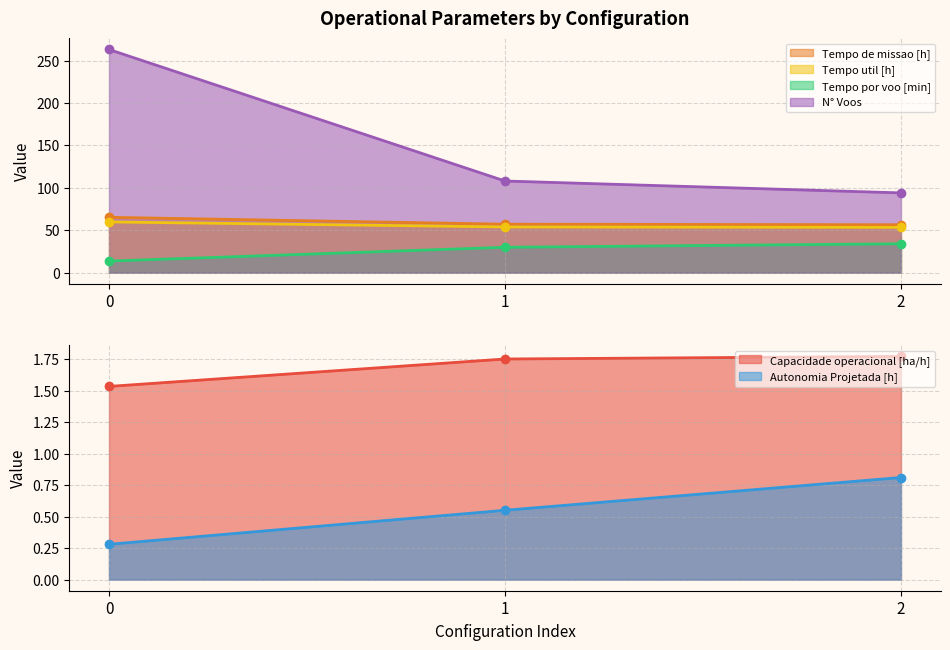

Which series has the widest spread of values?

N° Voos